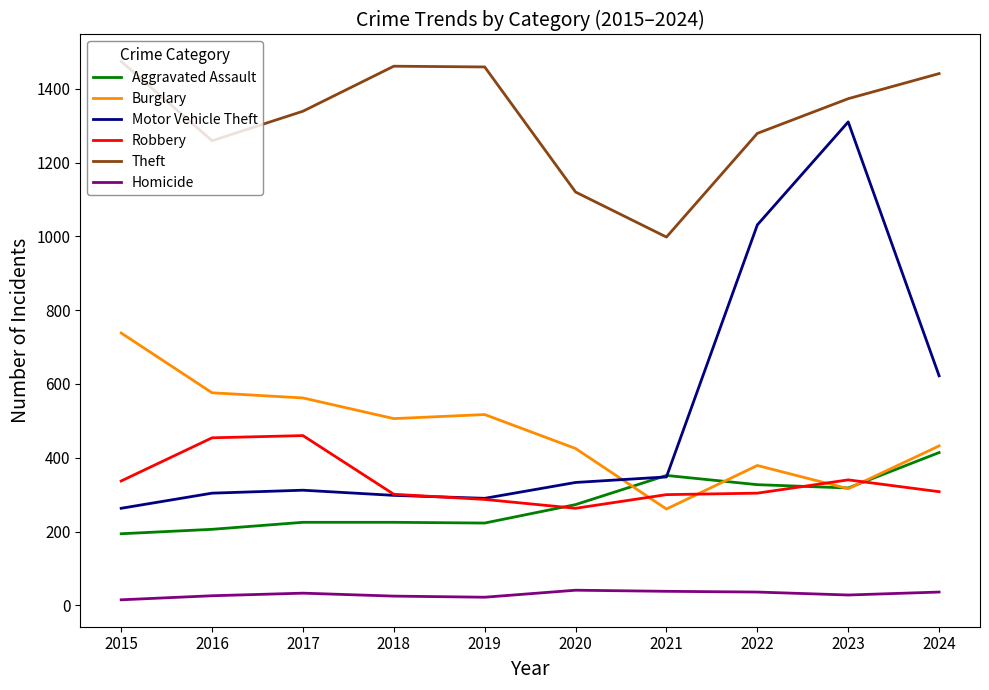

The Theft series shows 586 at 2024. True or false?

False